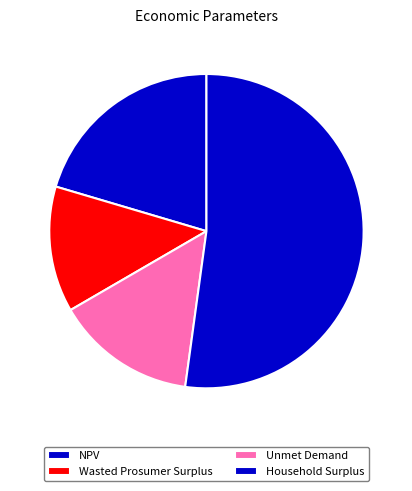

Rank the categories by value from highest to lowest.

Household Surplus, NPV, Unmet Demand, Wasted Prosumer Surplus